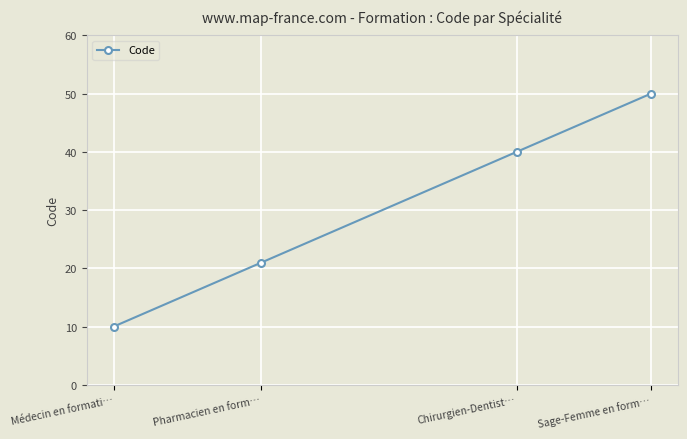

Reading left to right, extract all data points from this chart.

10	21	40	50